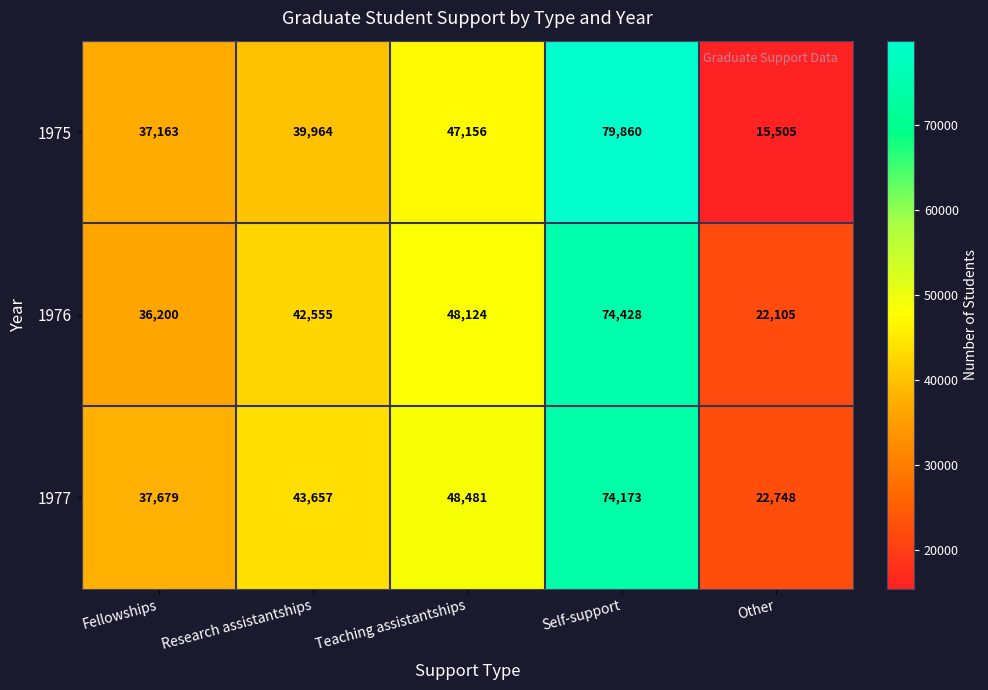

Which category has the highest value in the 1976 series?

Self-support